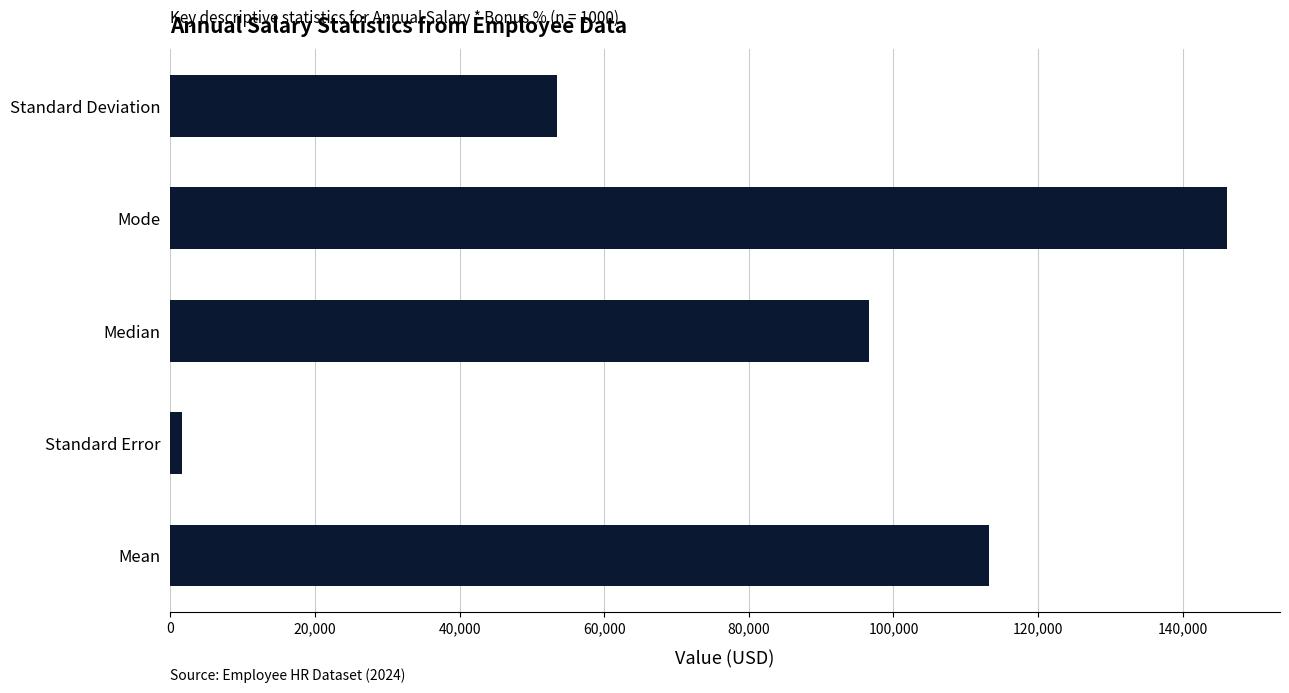

Where is the data nearest to the value 73916?

Standard Deviation